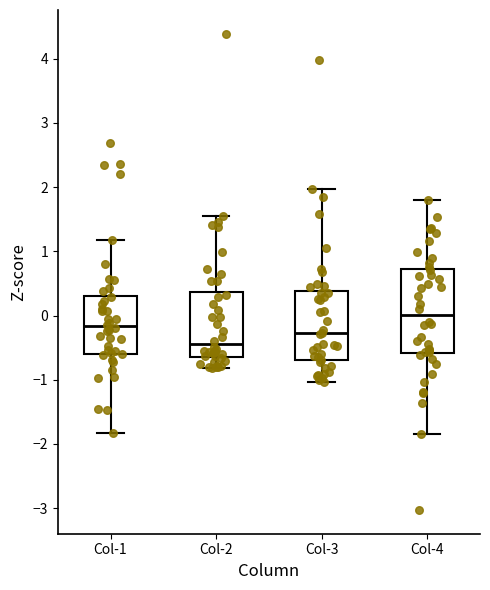

Comparing the boxes themselves (not the whiskers), which one is the tallest?

Col-4